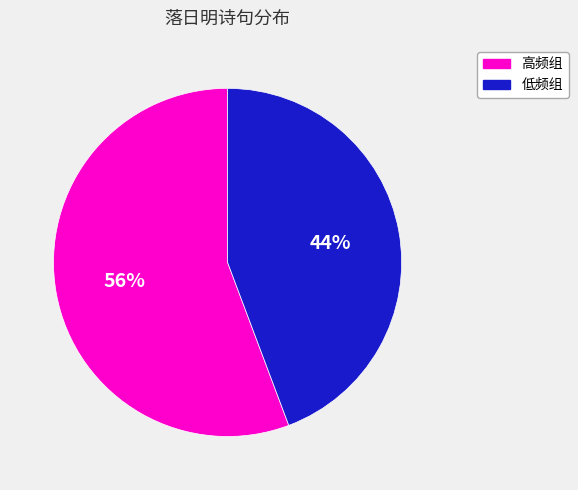

To the nearest percent, what portion does 高频组 represent?

56%